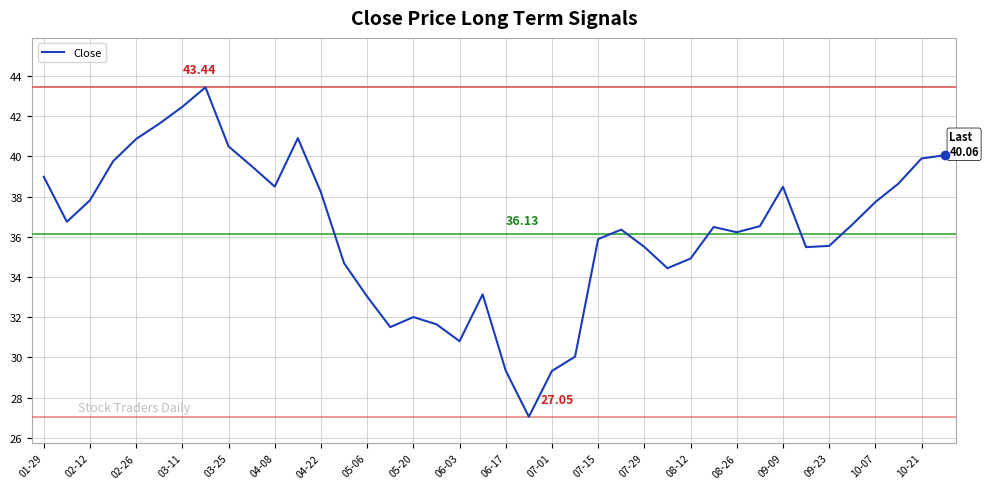

What is the difference between the maximum and minimum values?

16.4